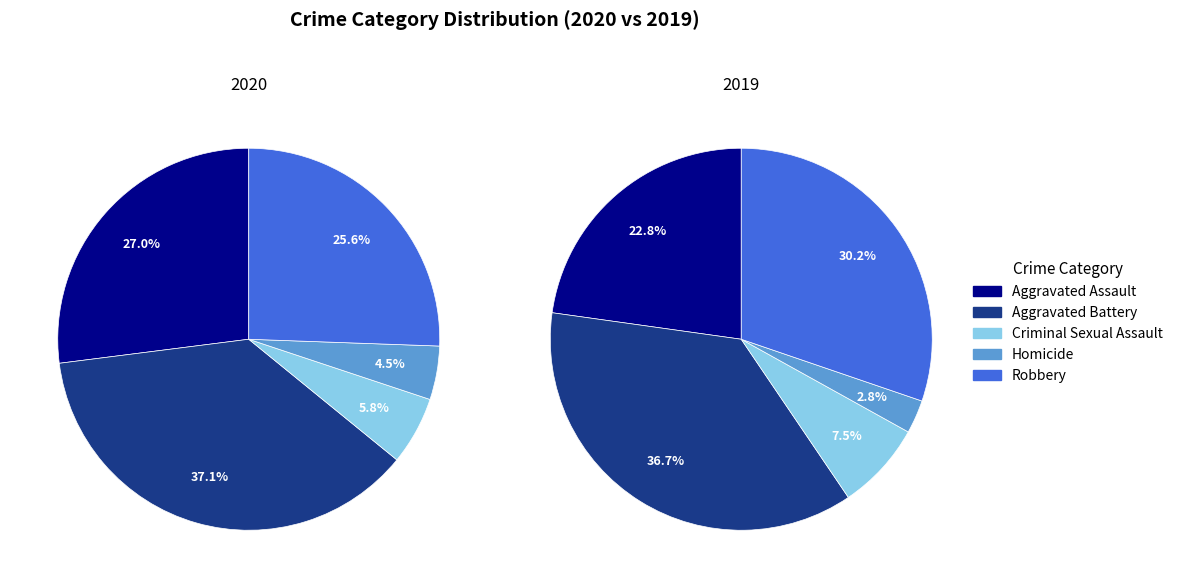

Combined, what portion of the pie is Robbery and Homicide?

30.1%